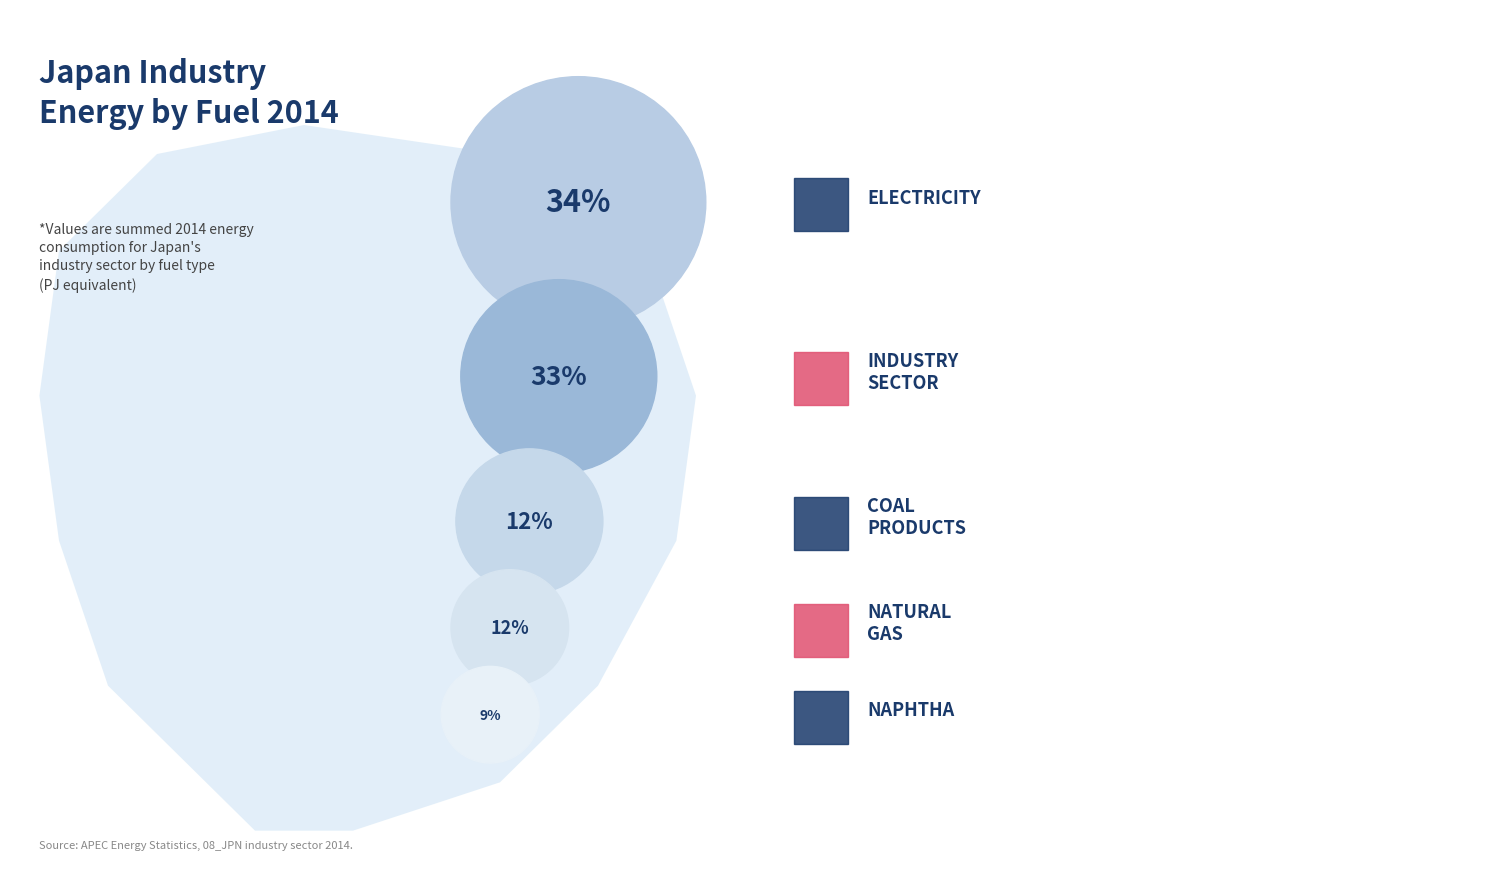

Does 10_electricity account for over 50% of the chart?

No